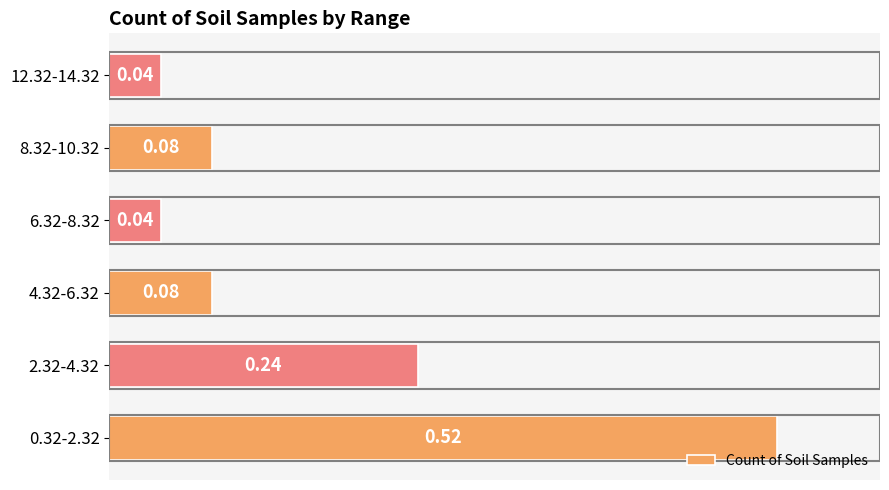

What is the difference between the values at 0.32-2.32 and 2.32-4.32?

0.3